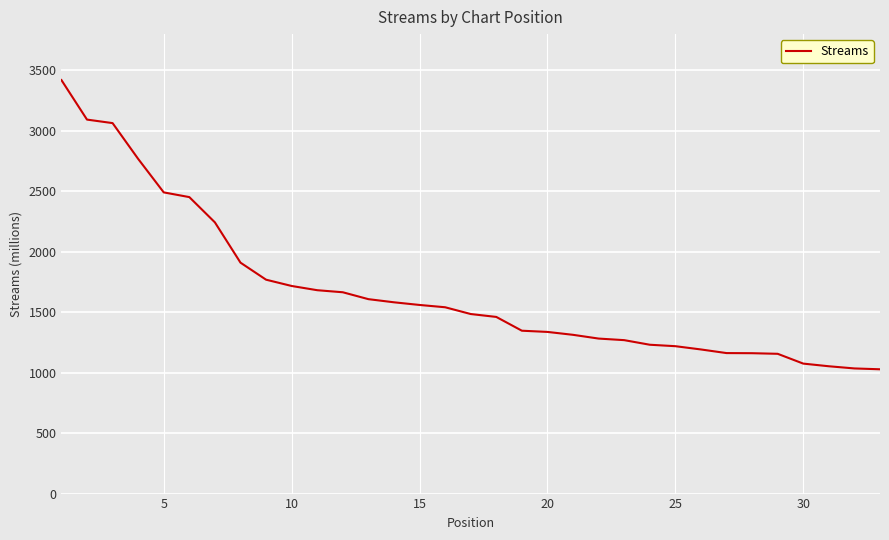

What is the smallest value displayed?

1028